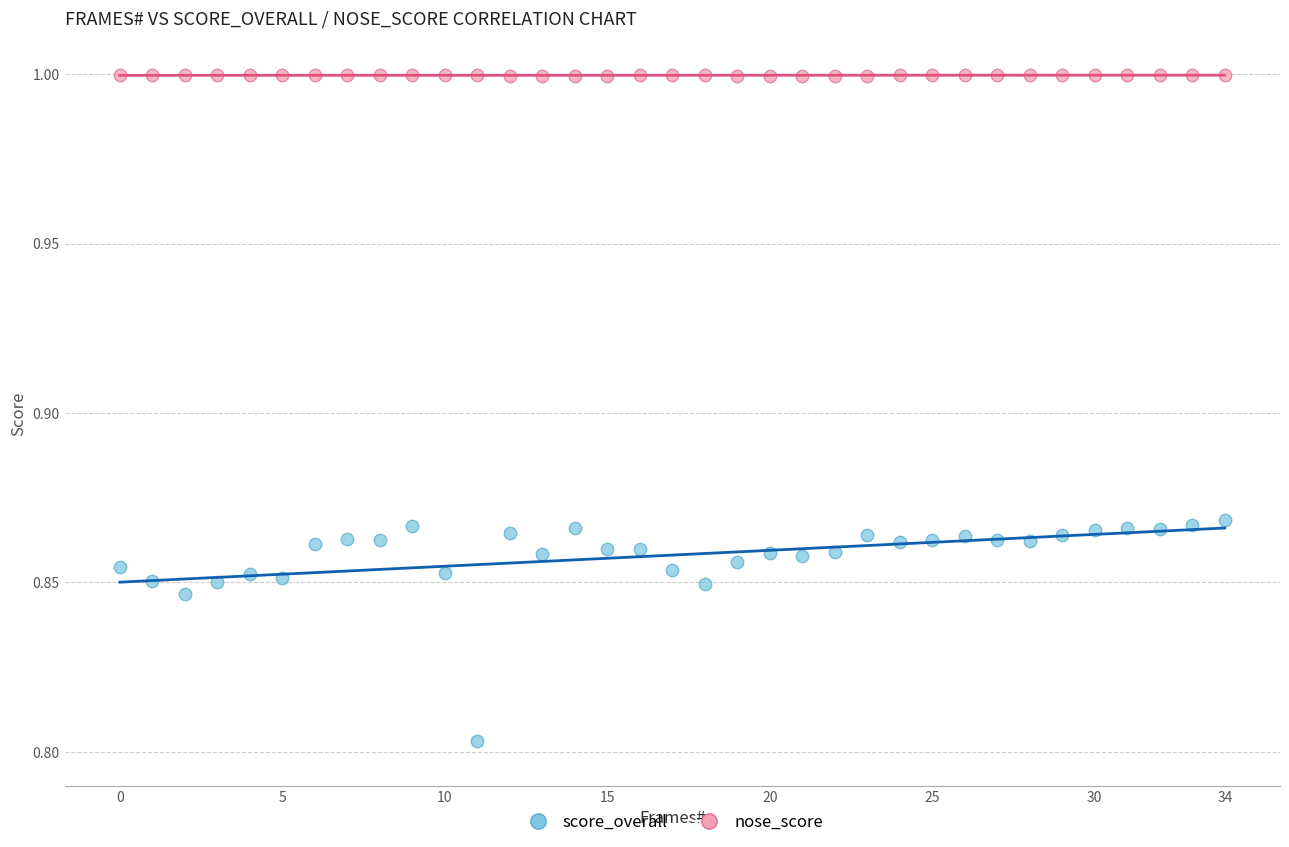

Which series reaches the minimum Y coordinate?

score_overall